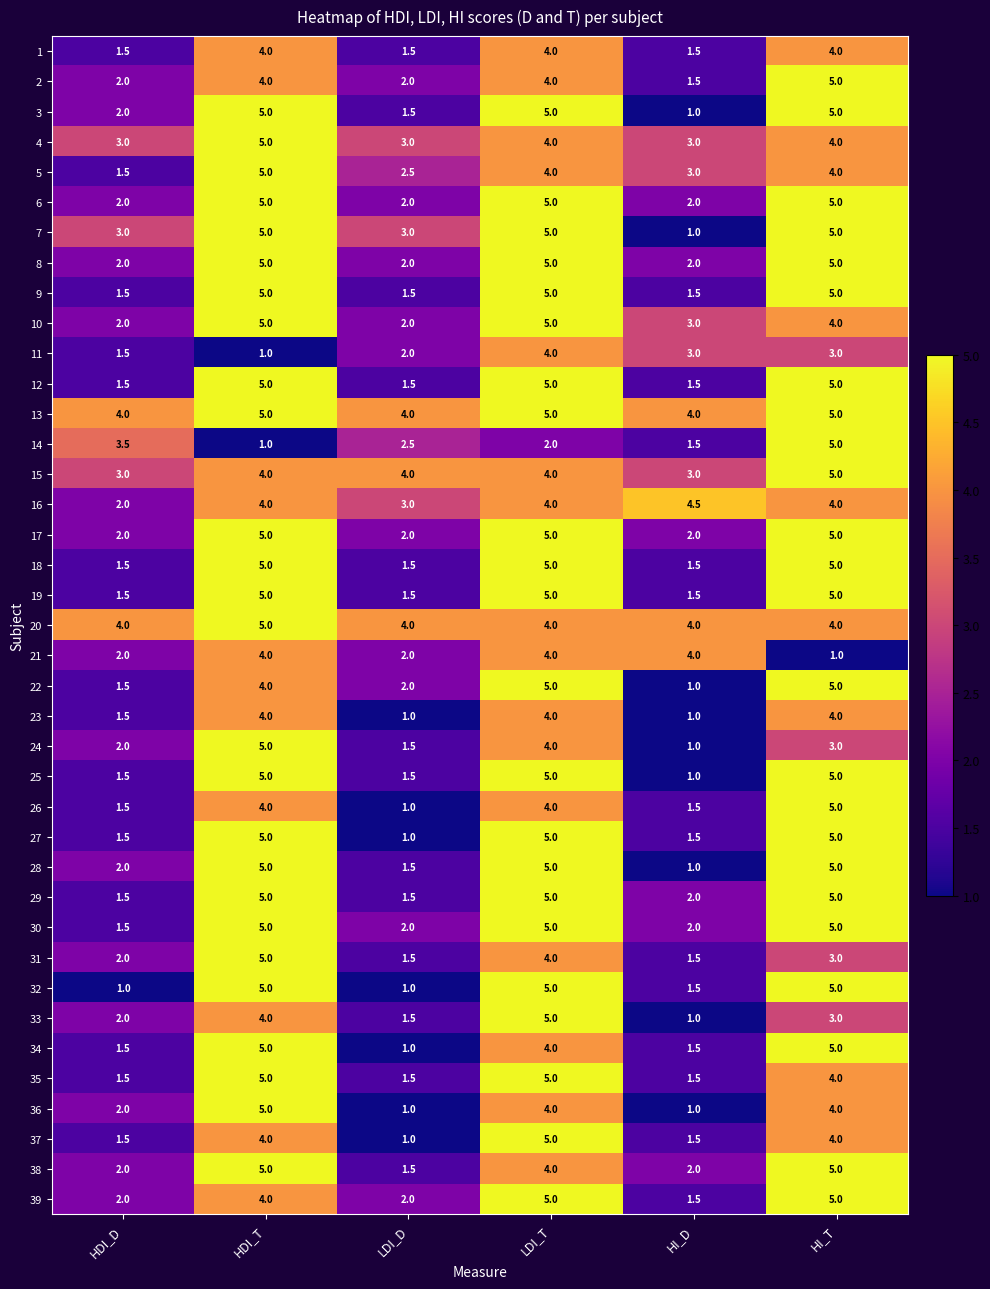

What is the total value across all series at HI_T?

173.0